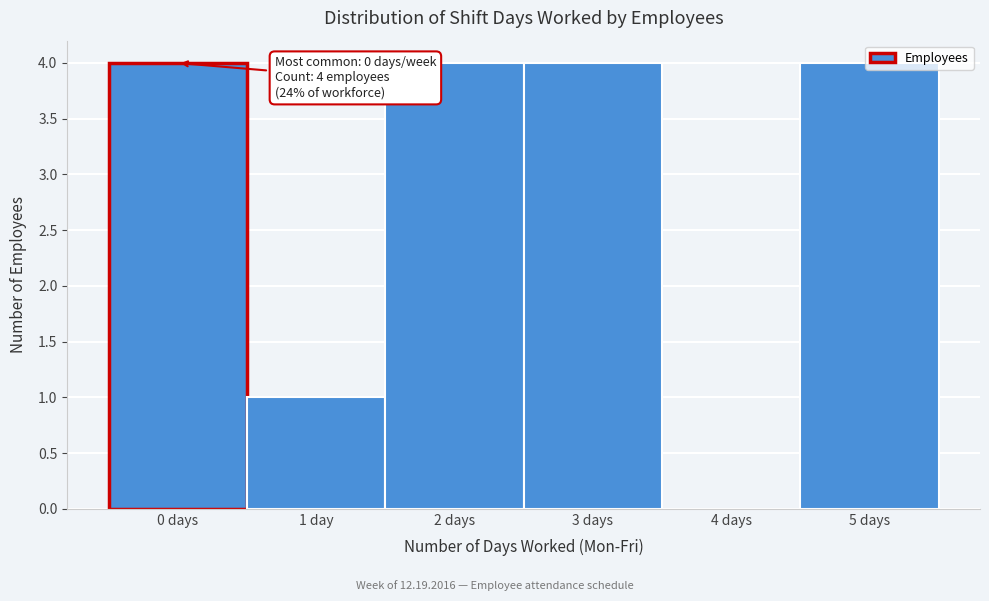

Approximately how many times larger is the value at 0 days compared to 1 day?

4.0